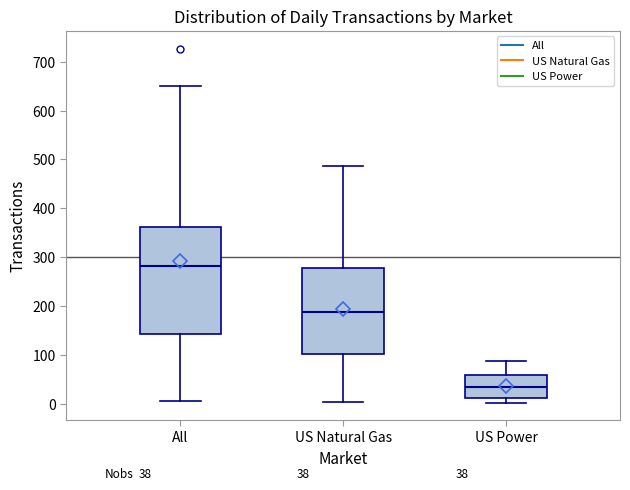

Which box's median line is the highest?

All